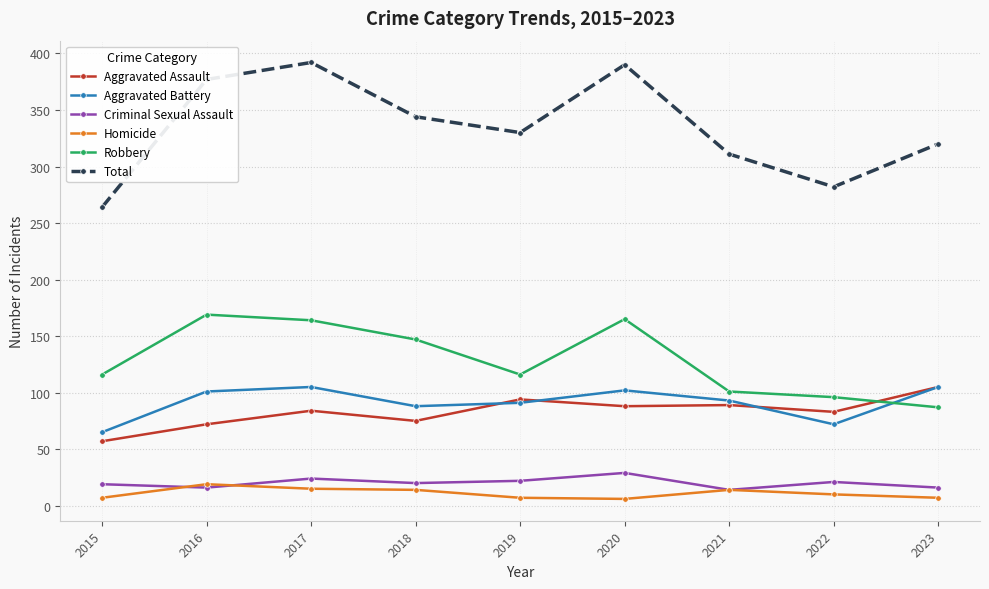

At how many categories does at least one series exceed 30?

9